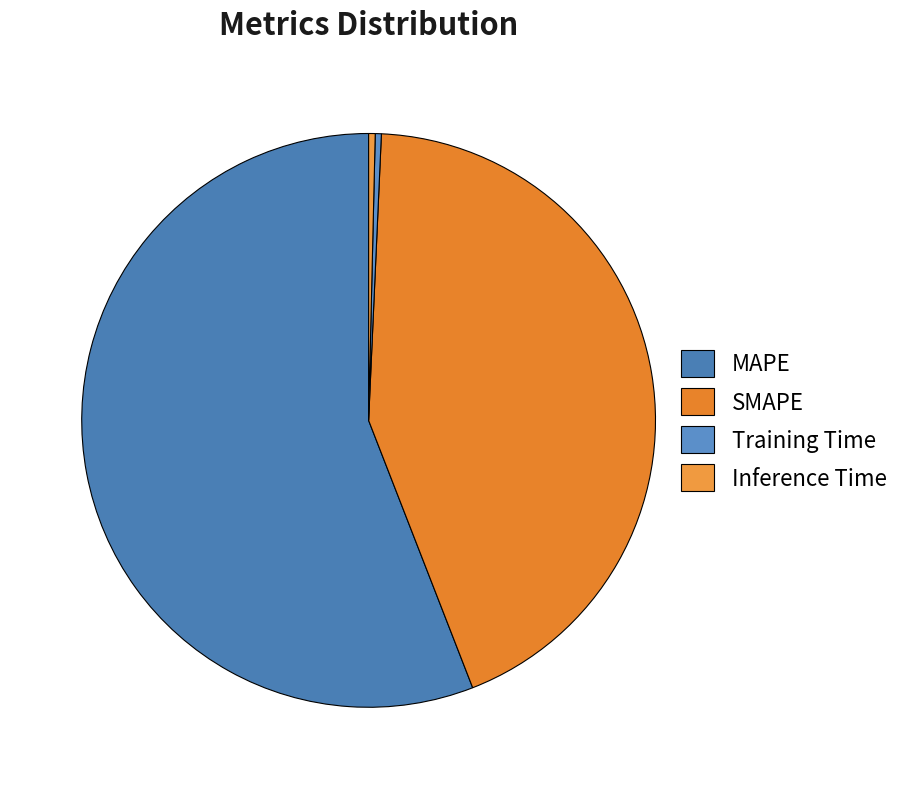

Is it true that Training Time is 6% of the pie?

False